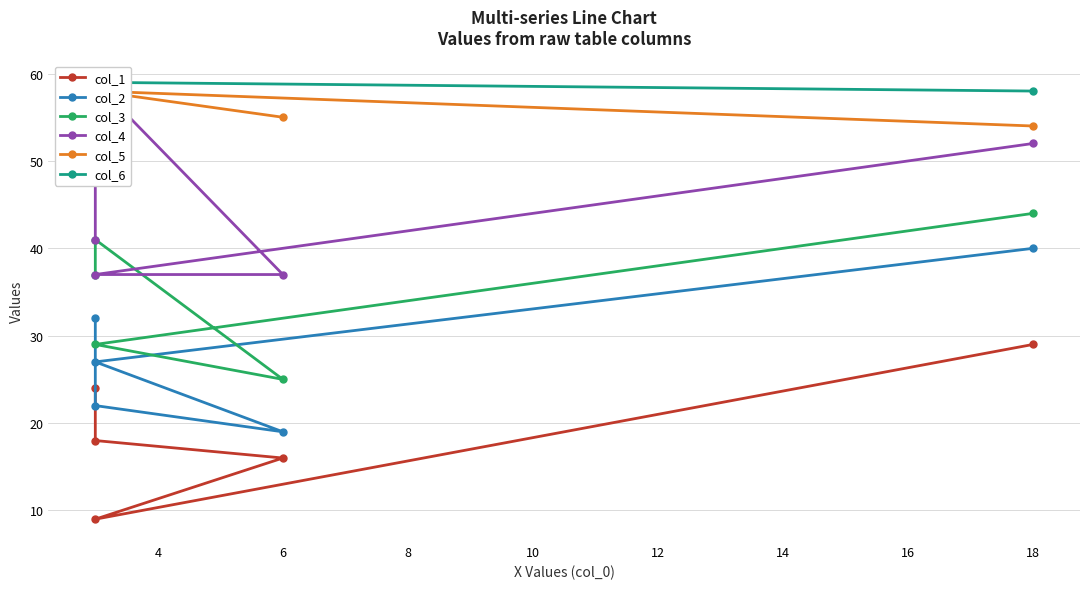

Is this an area chart (filled region under the line)?

No